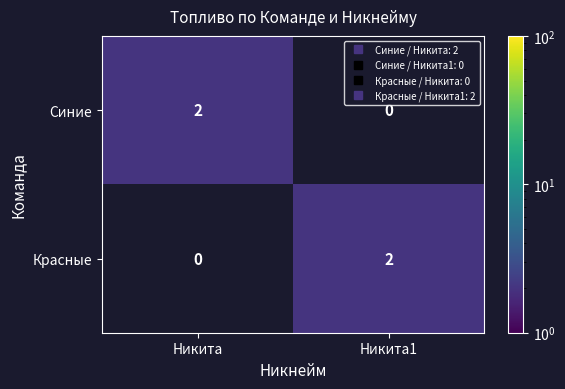

How many data points does each series have?

2